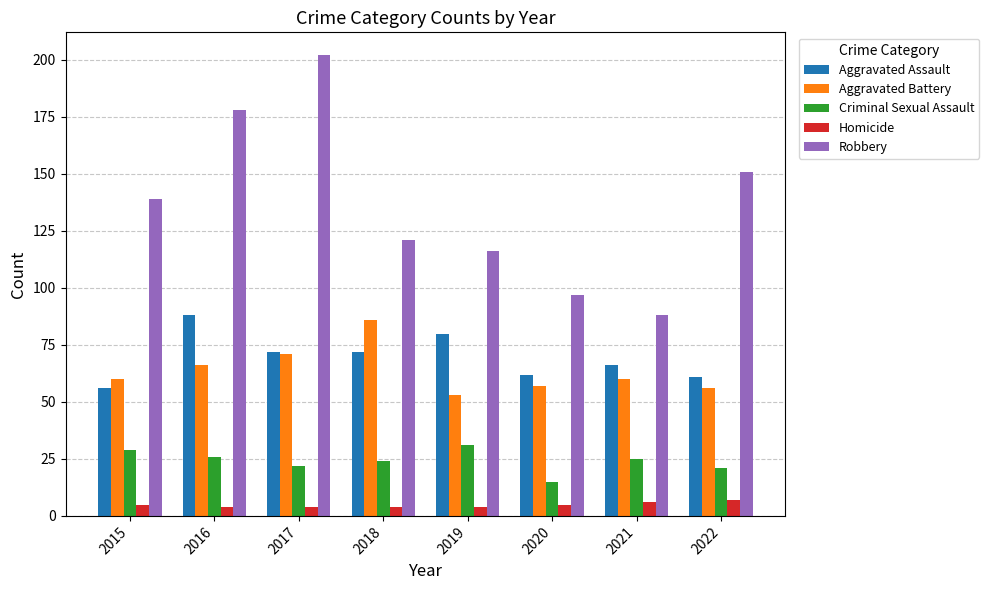

List the series in order of their peak value, highest first.

Robbery, Aggravated Assault, Aggravated Battery, Criminal Sexual Assault, Homicide